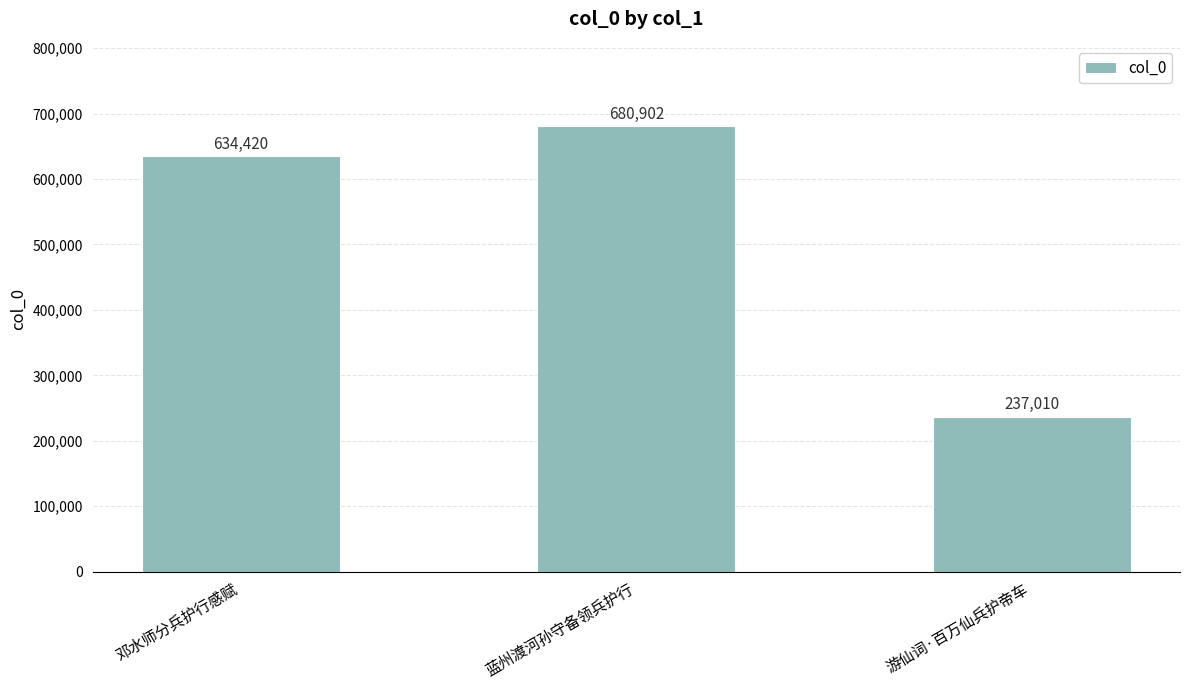

What is the sum of the values at 蓝州渡河孙守备领兵护行 and 邓水师分兵护行感赋?

1315322